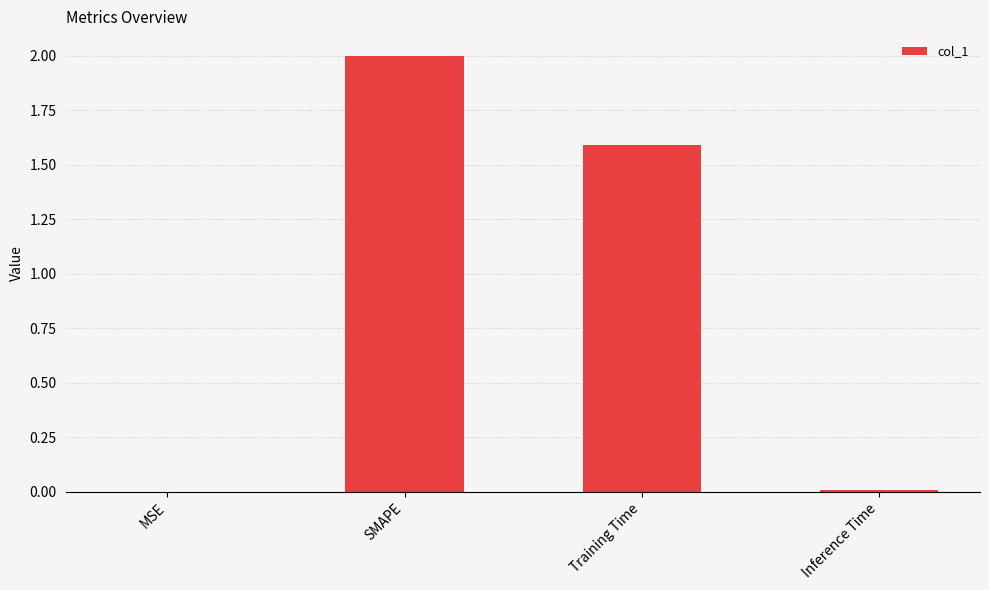

Where is the data nearest to the value 1?

Training Time